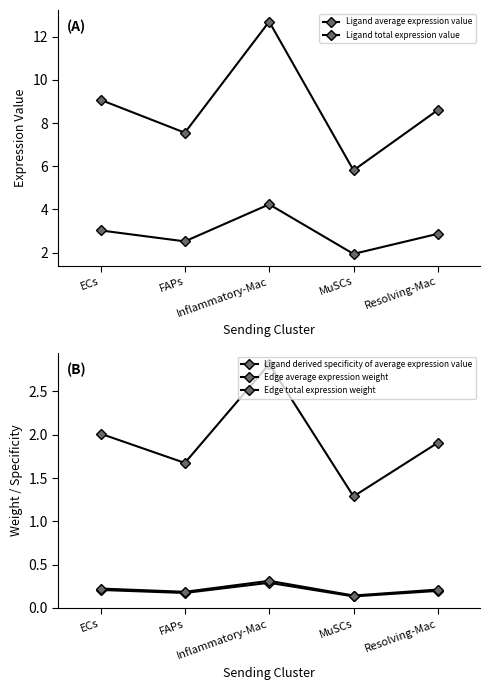

What value does the Ligand total expression value series have at FAPs?

7.6